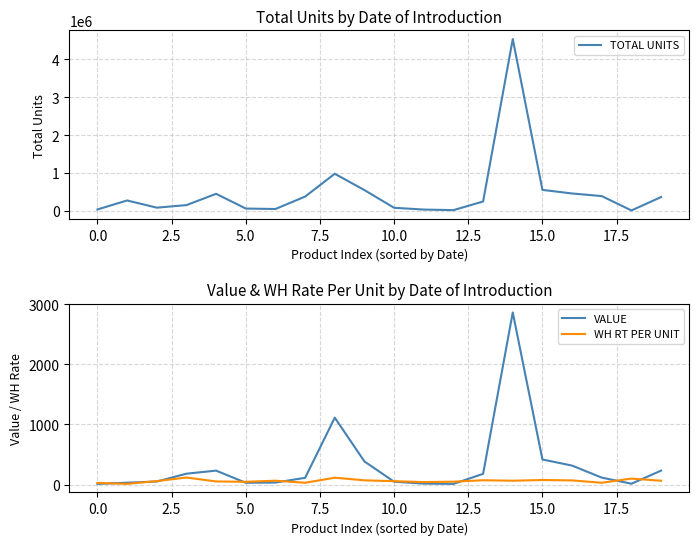

In VALUE, how many points are lower than both neighbors (excluding endpoints)?

3